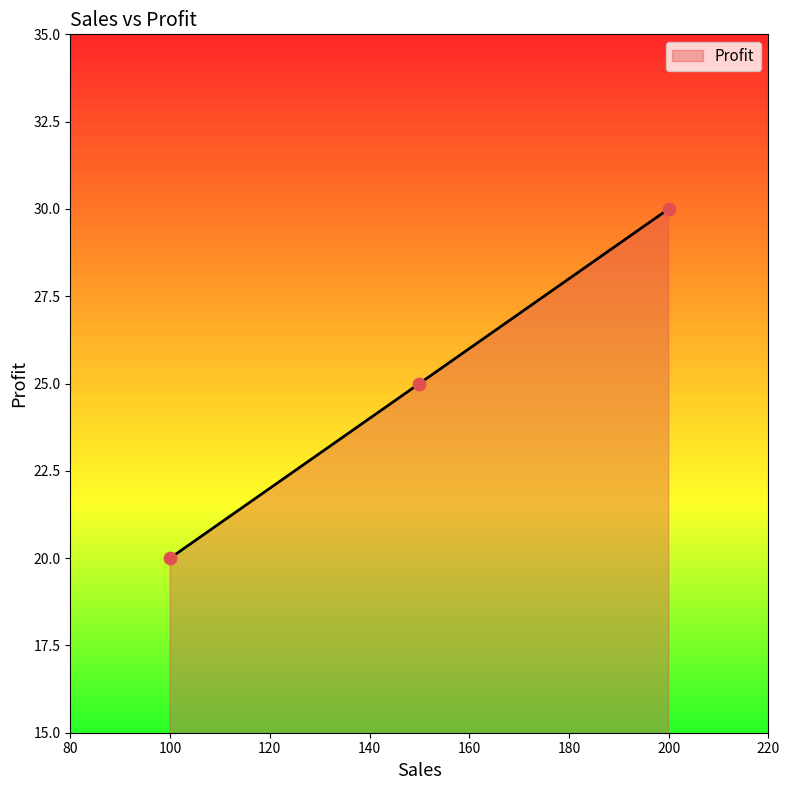

What is the difference between the maximum and minimum values?

10